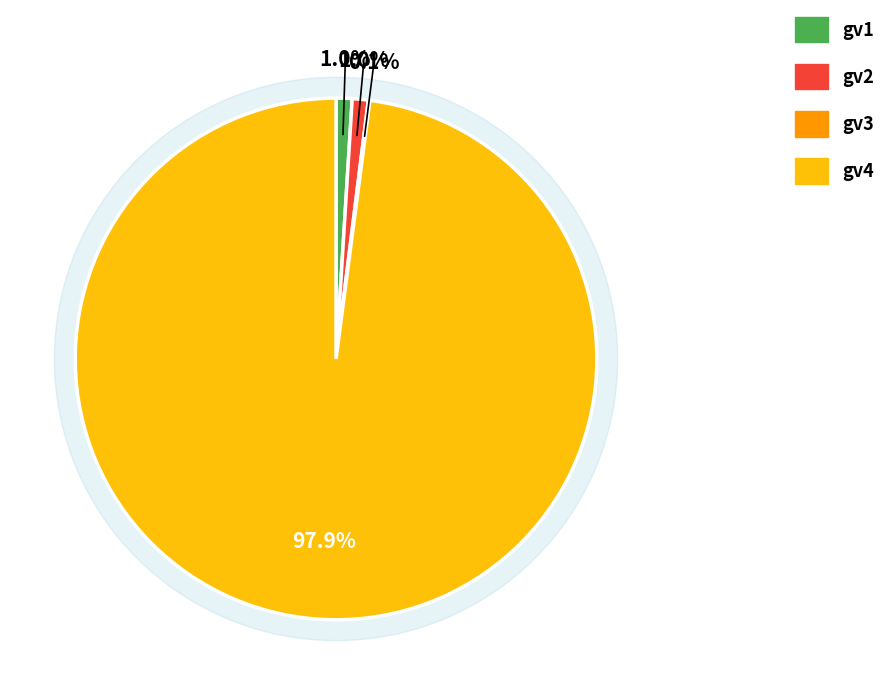

Is there any slice that represents more than half of the pie?

Yes